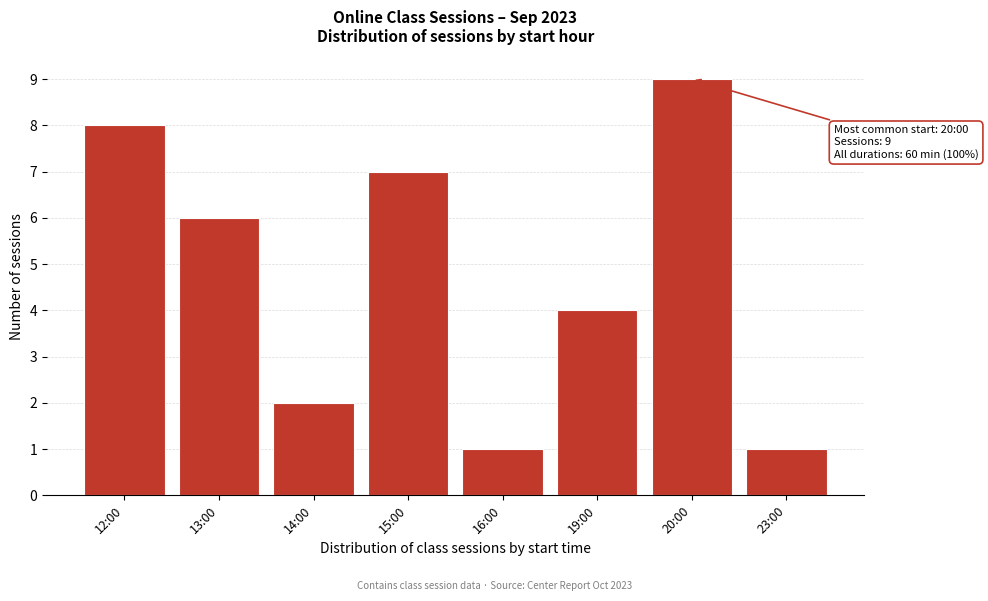

Reading left to right, transcribe all the data shown in this chart.

8	6	2	7	1	4	9	1